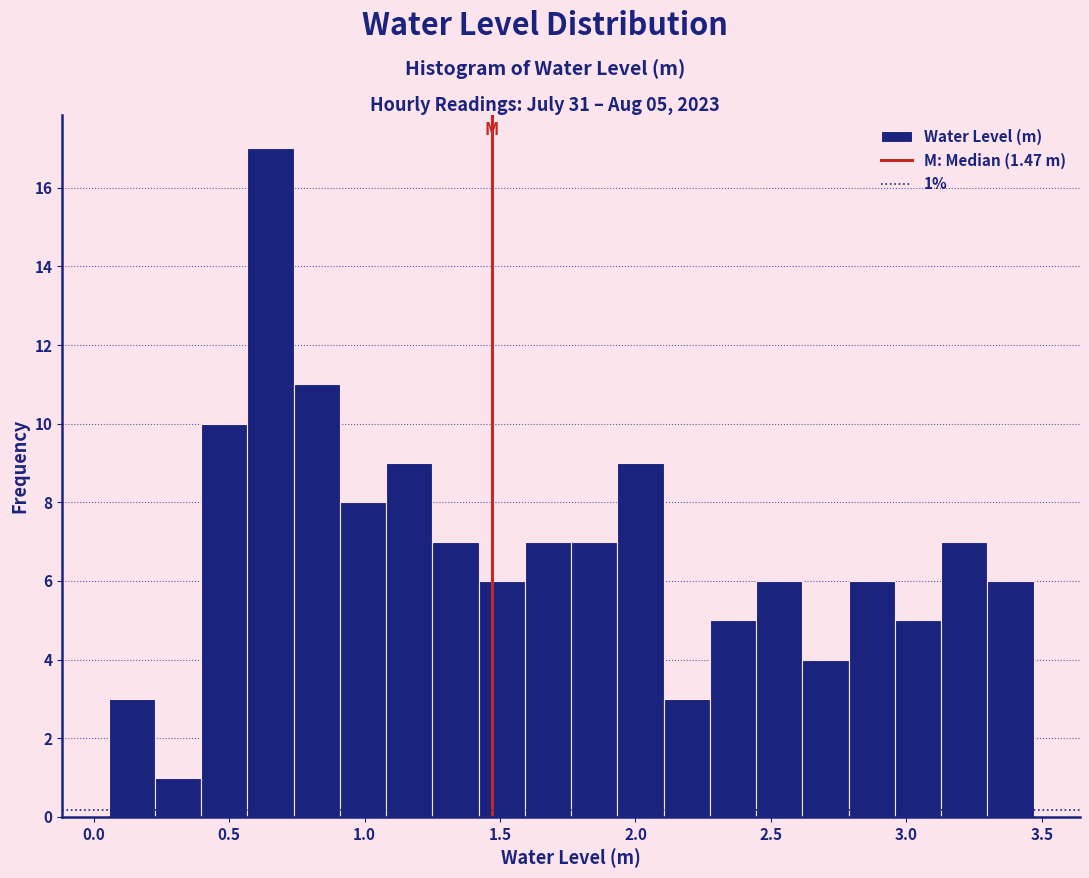

Around what value on the x-axis is the tallest bar? Give the approximate position of its centre, as read against the axis.

0.65